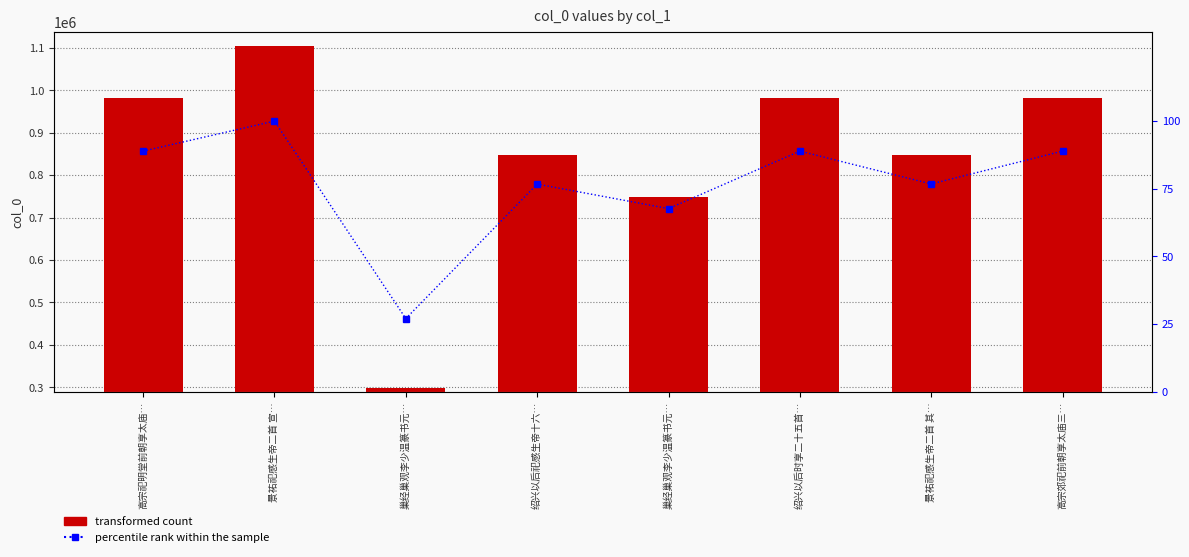

Which series has the largest range (max minus min)?

col_0